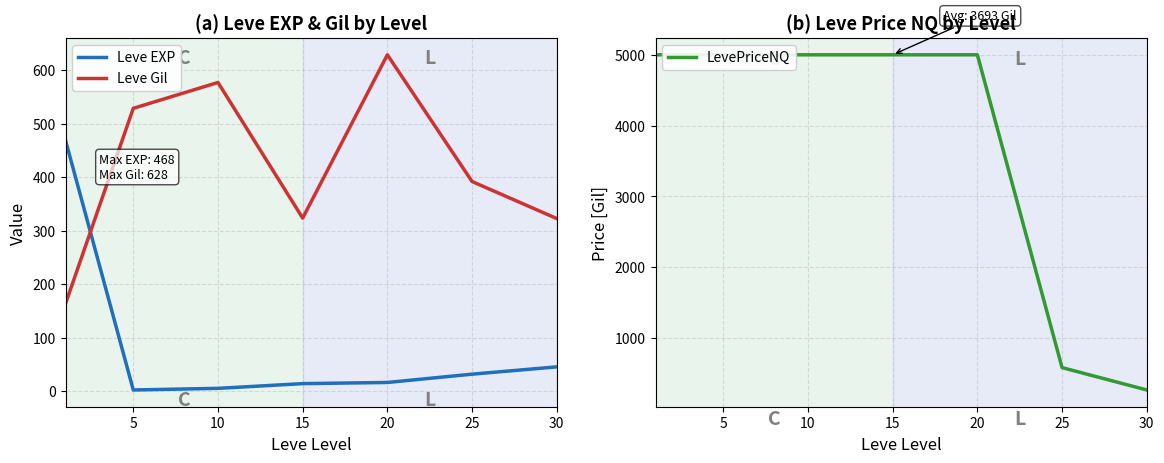

How many interior local peaks does the Leve Gil series have?

2